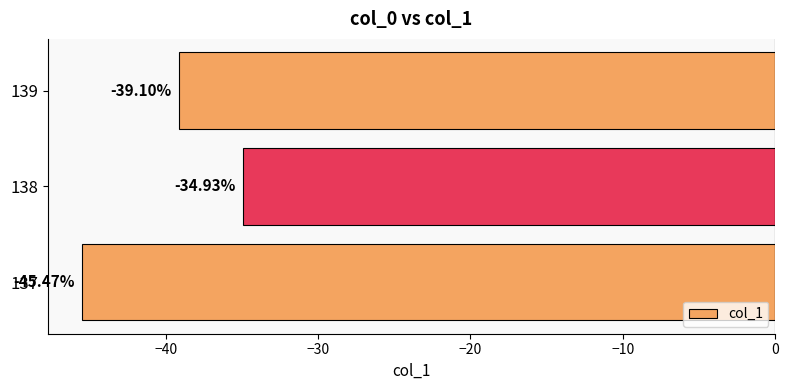

Rank the categories by value from lowest to highest.

137, 139, 138